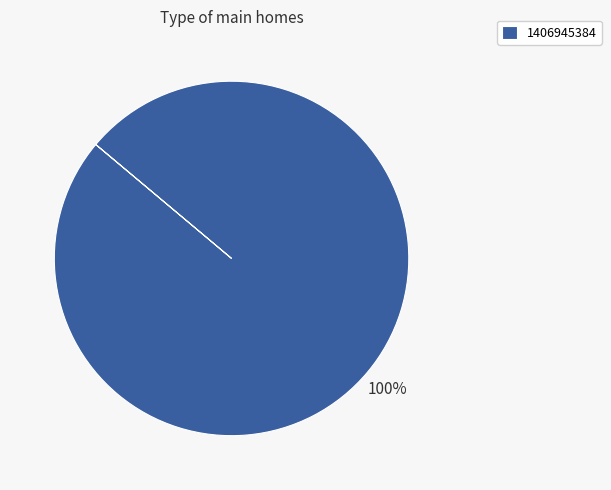

Count the number of slices in the pie.

1